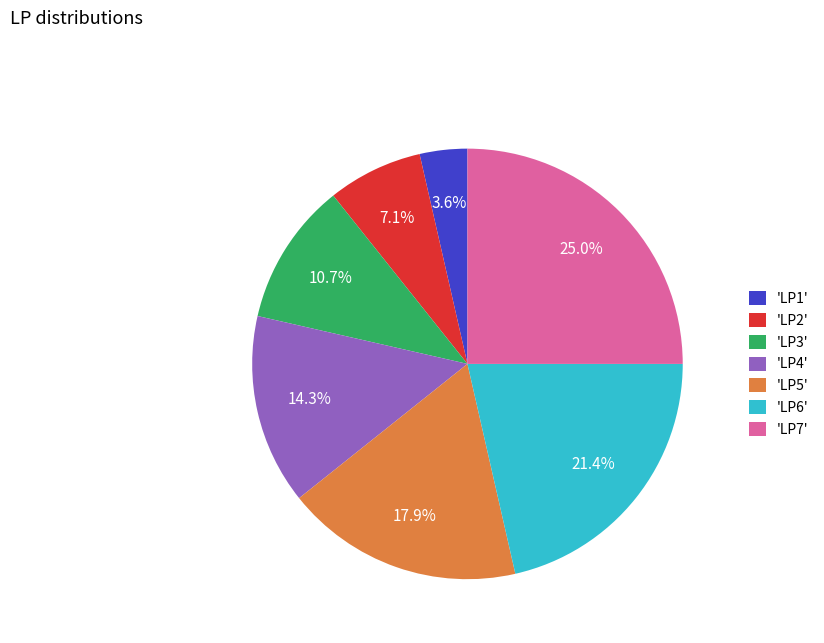

How many slices are in this pie chart?

7